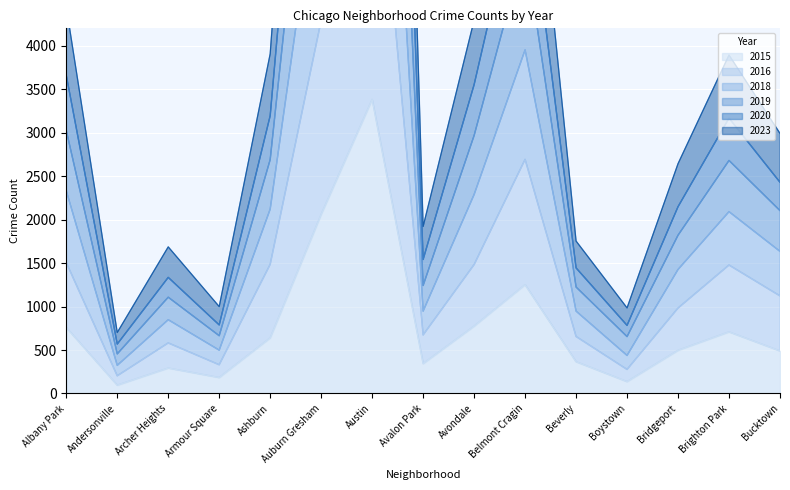

Rank the categories by 2020 value from highest to lowest.

Austin, Auburn Gresham, Belmont Cragin, Albany Park, Avondale, Ashburn, Brighton Park, Bucktown, Bridgeport, Avalon Park, Beverly, Archer Heights, Armour Square, Boystown, Andersonville